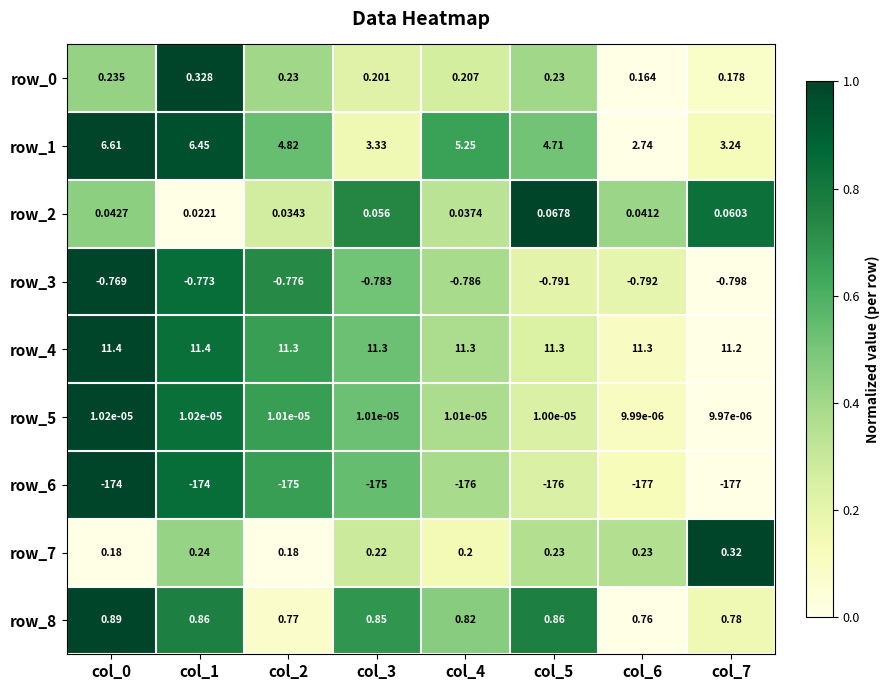

Is the value of row_8 at col_7 greater than the value of row_5 at col_1?

Yes